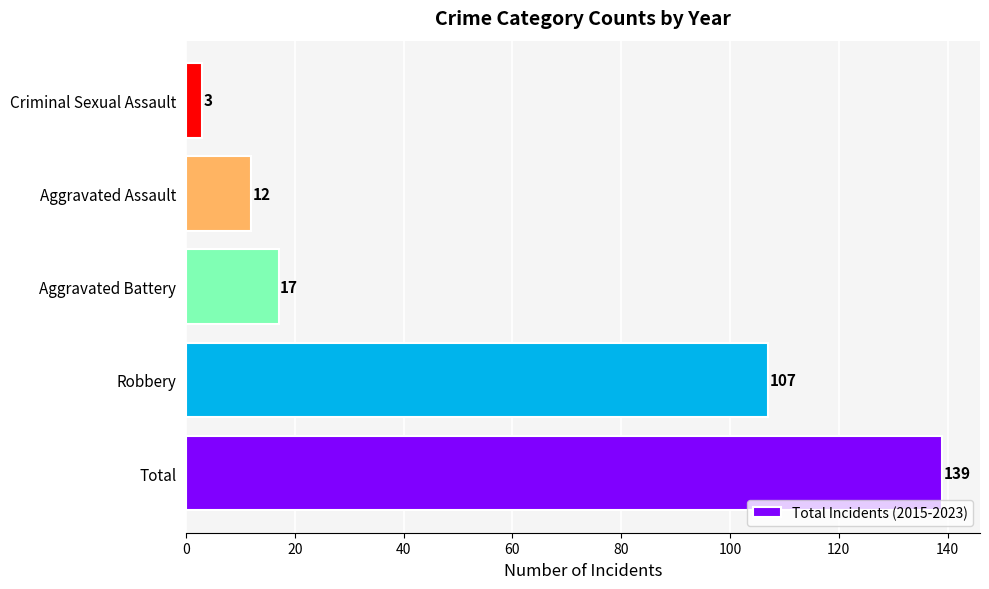

How many values are below 17?

2